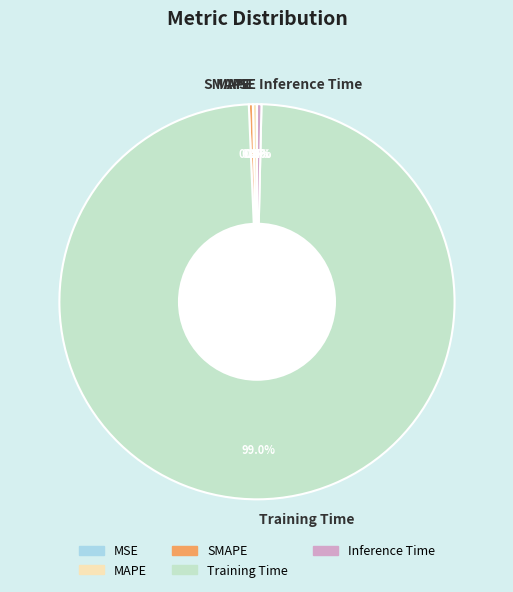

Does Training Time represent more than half of the total?

Yes